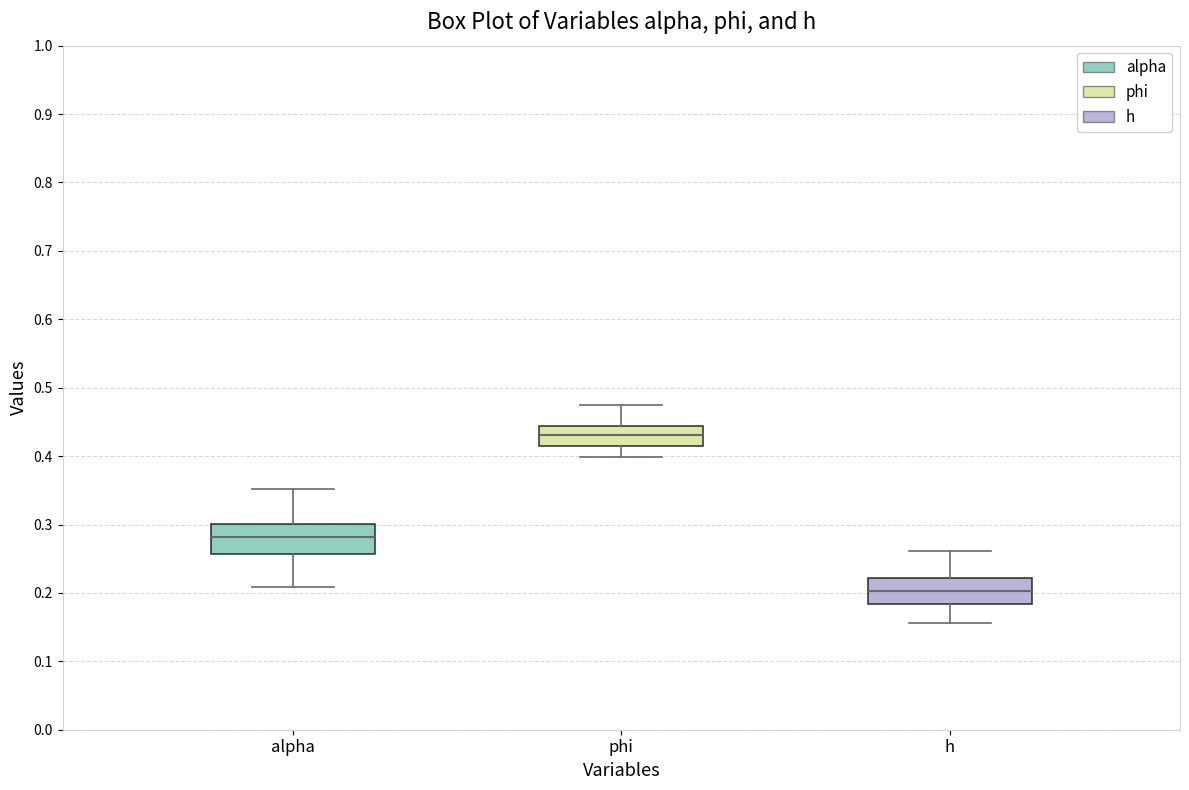

Where is the upper edge of the box for phi on the y-axis? The values are not printed on the chart, so give them approximately, as read against the axis.

0.44